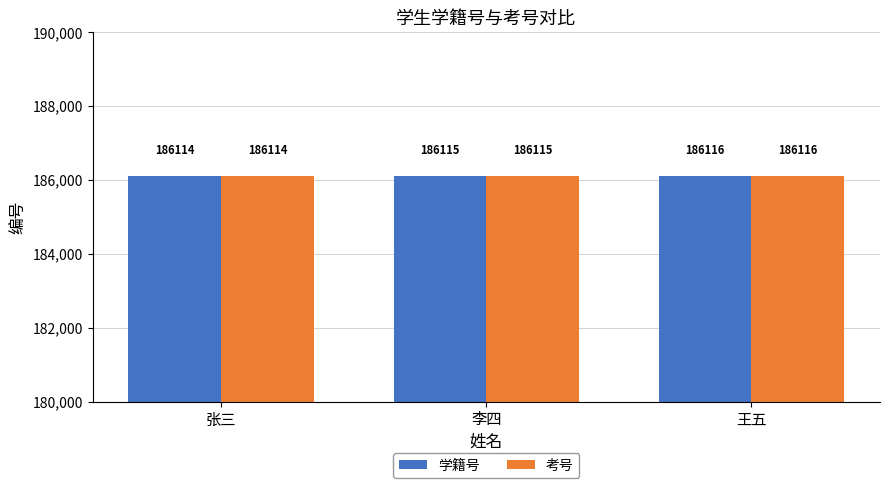

What is the difference between the 考号 values at 张三 and 王五?

2